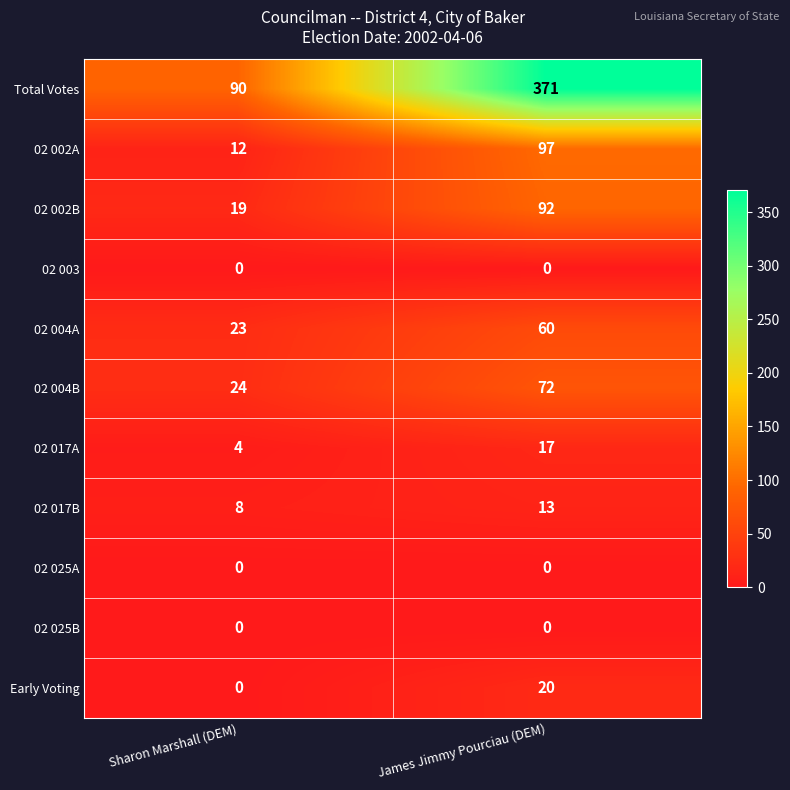

How many data points does each series have?

2